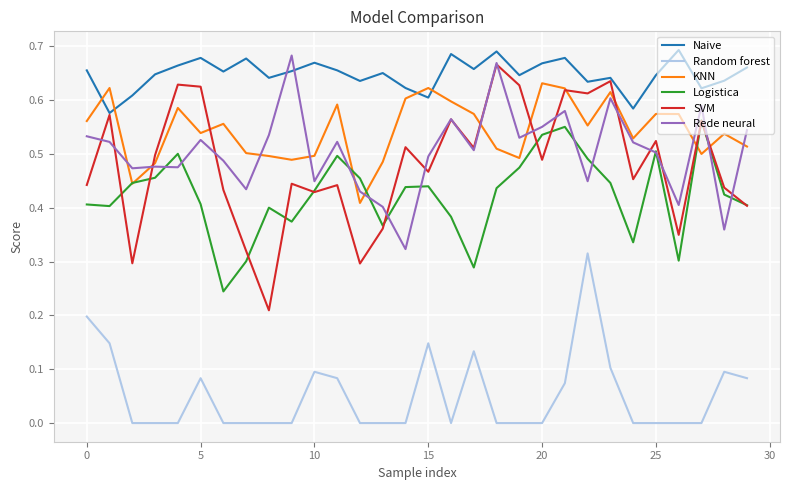

True or false: KNN and Random forest cross at least once.

False